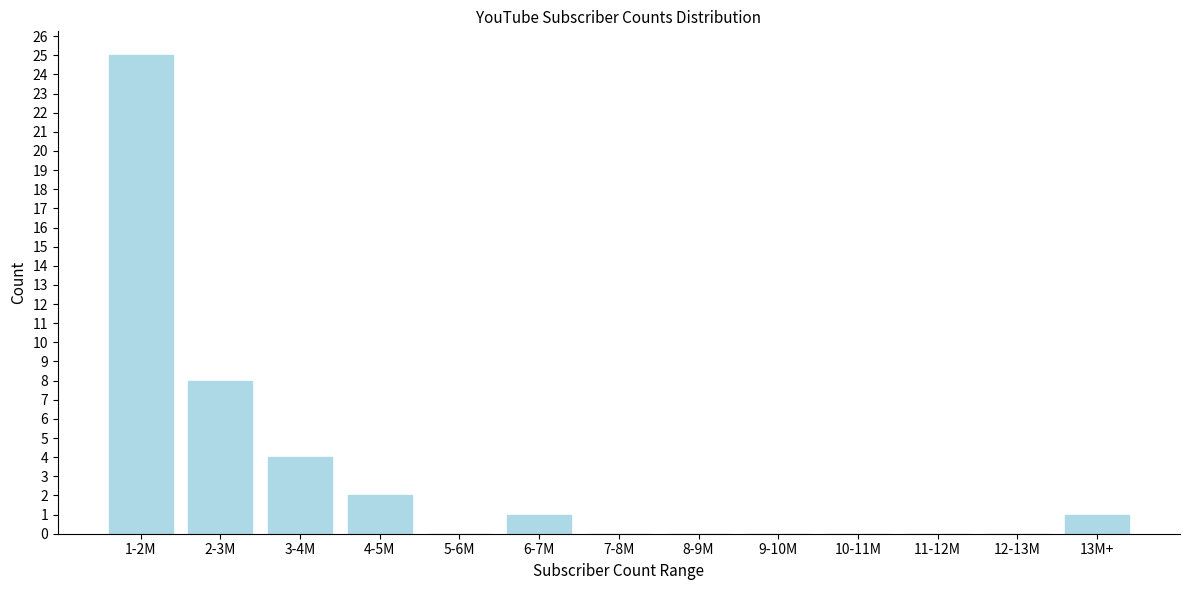

Reading right to left, what are all the values shown in this chart?

13M+=1	12-13M=0	11-12M=0	10-11M=0	9-10M=0	8-9M=0	7-8M=0	6-7M=1	5-6M=0	4-5M=2	3-4M=4	2-3M=8	1-2M=25